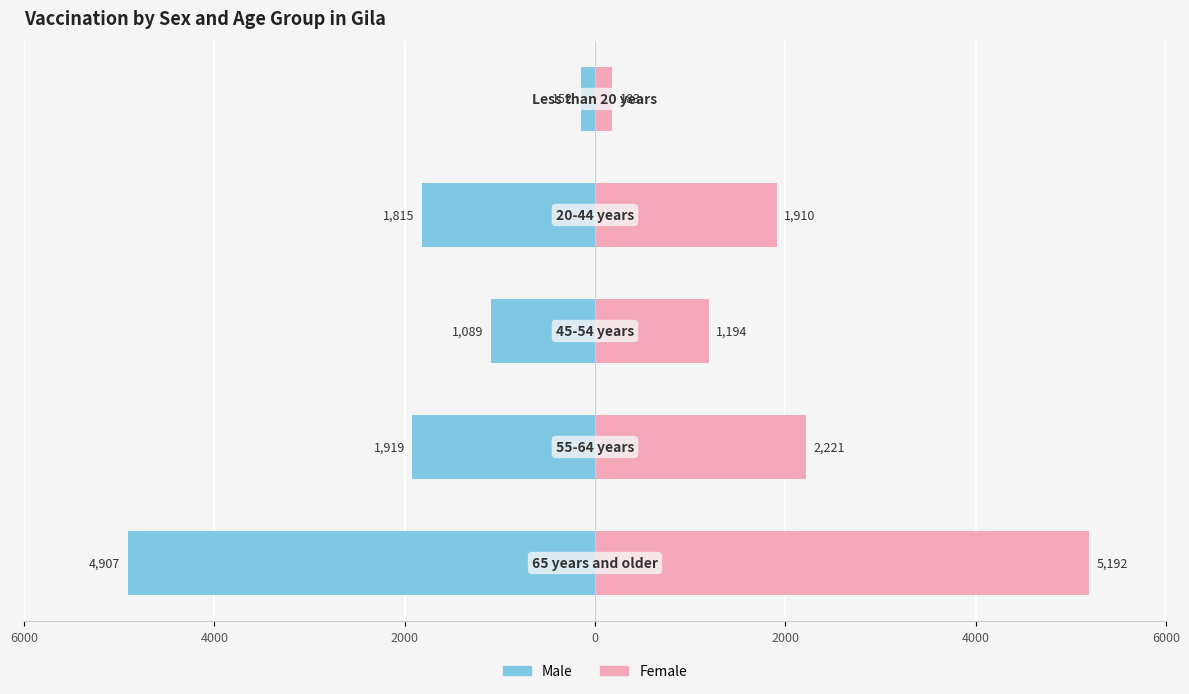

How many data points in Female are above 1910?

2